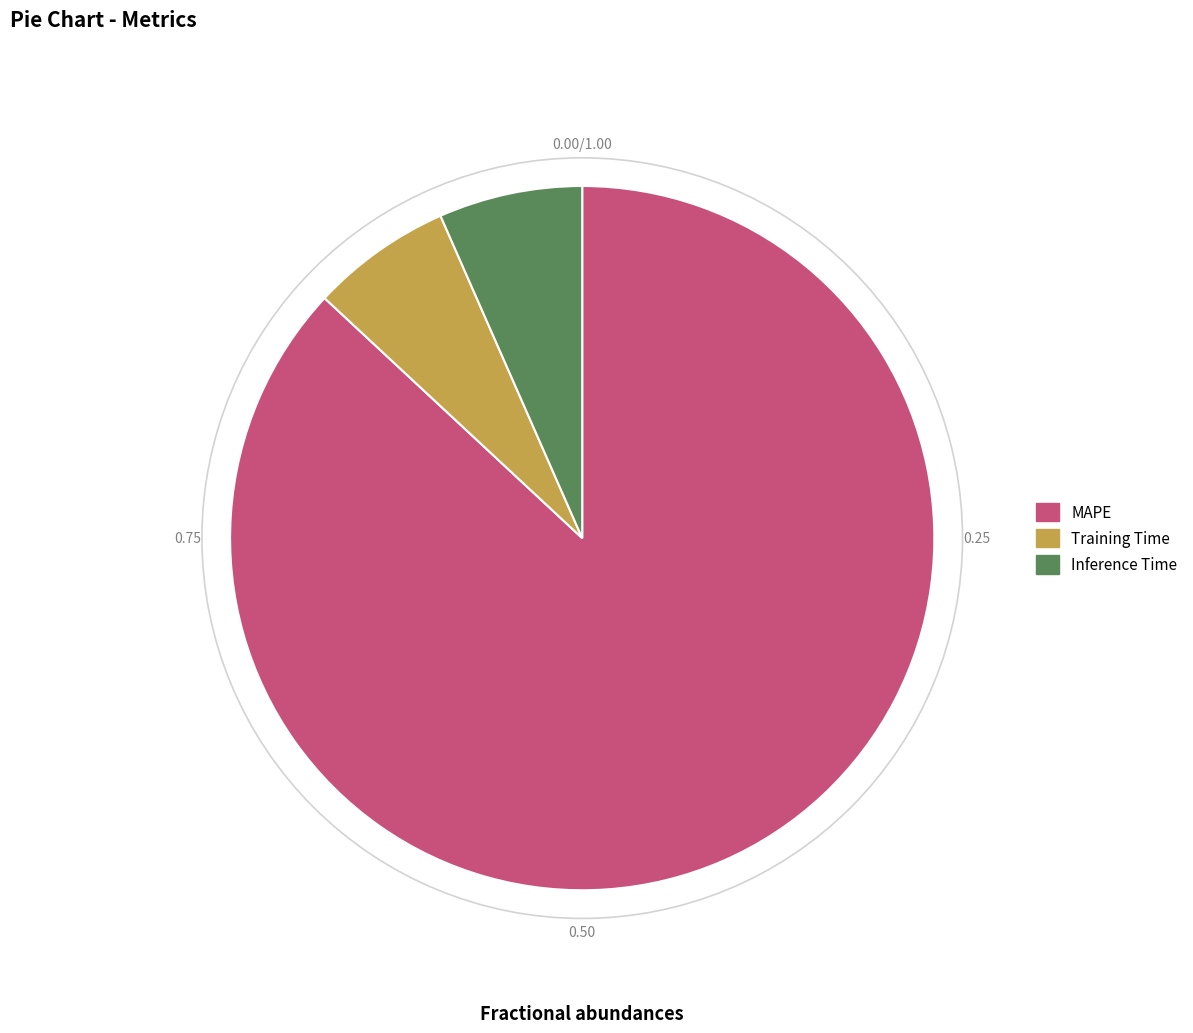

Which category accounts for the majority?

MAPE